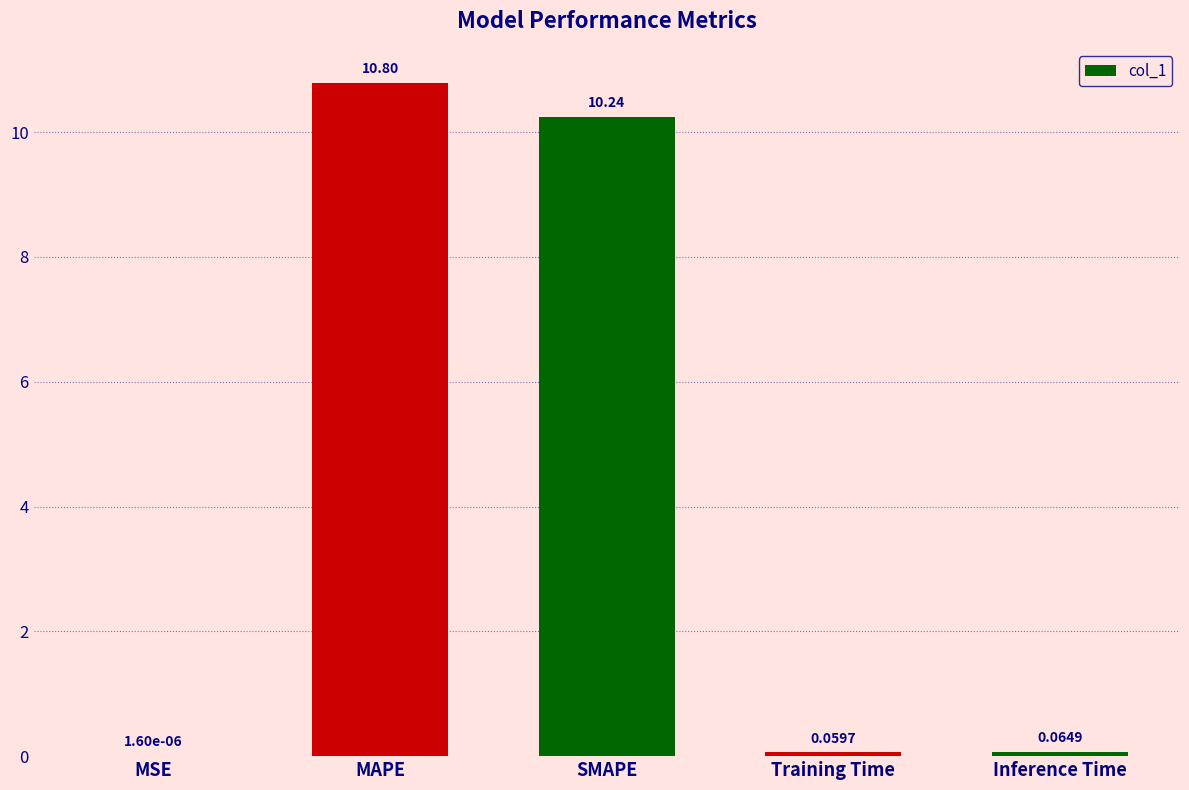

Which label corresponds to the largest value in the chart?

MAPE